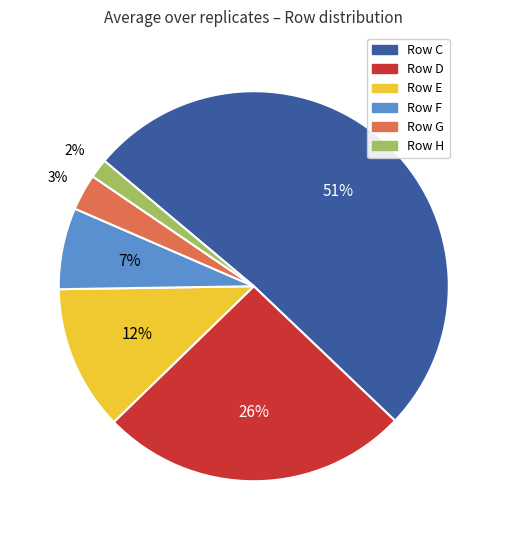

To the nearest percent, what is the difference between the largest and smallest slice percentages?

49%